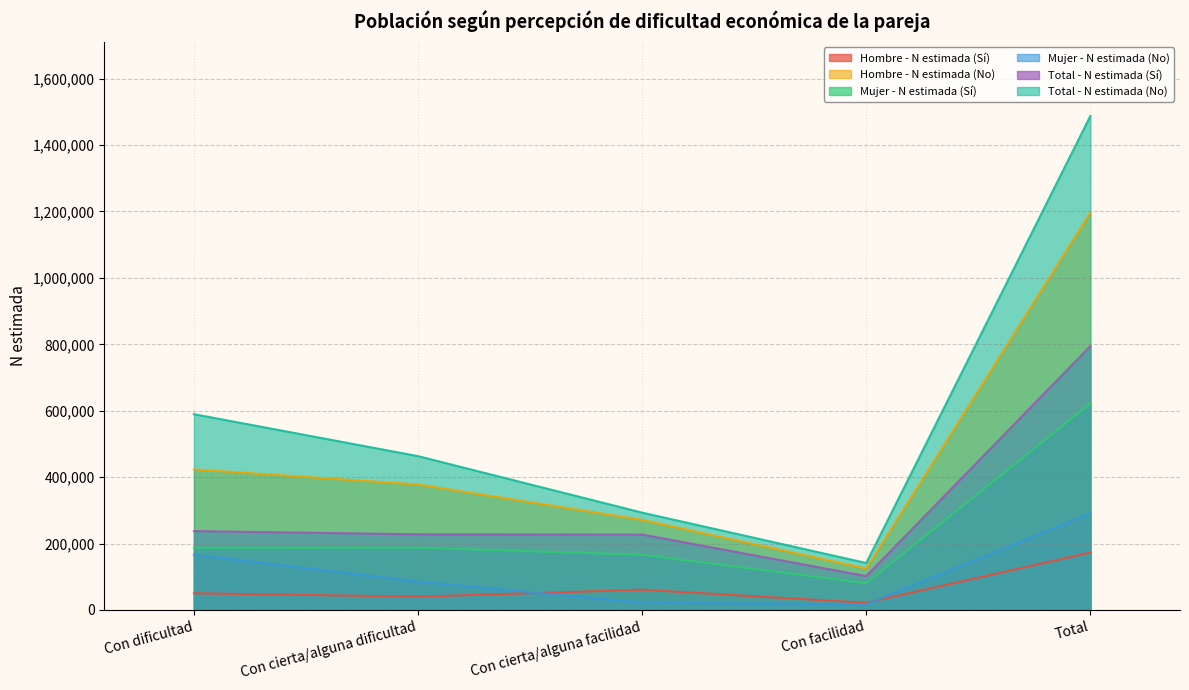

Between Con dificultad and Con cierta/alguna dificultad, which series saw the biggest shift?

Total - N estimada (No)